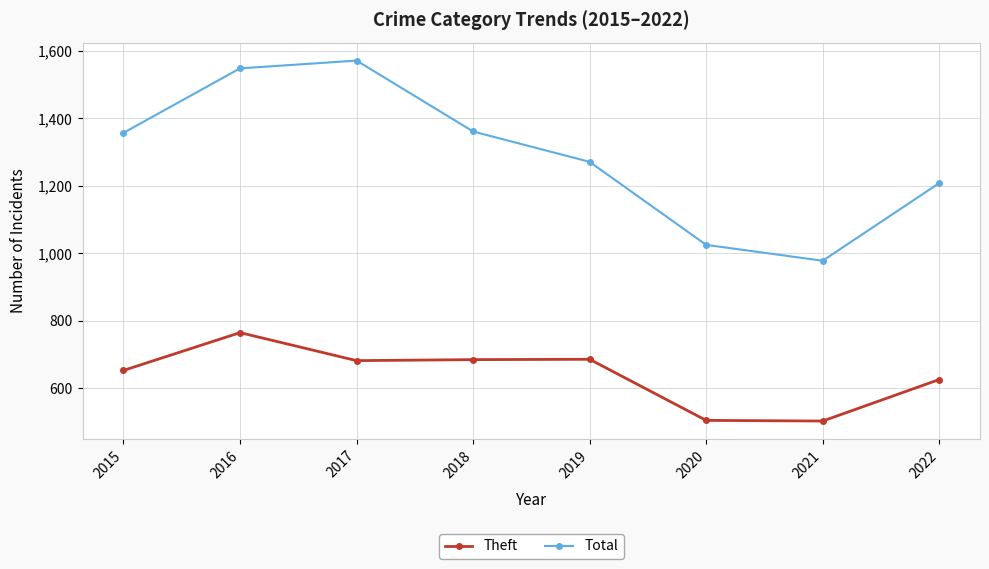

Where is the first local minimum for Total?

2021